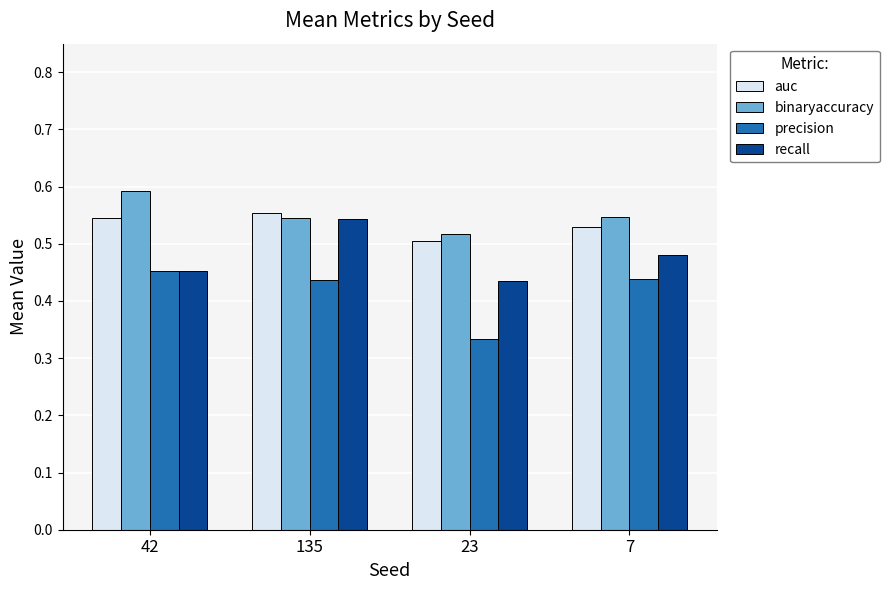

At which label is recall closest to 0?

23